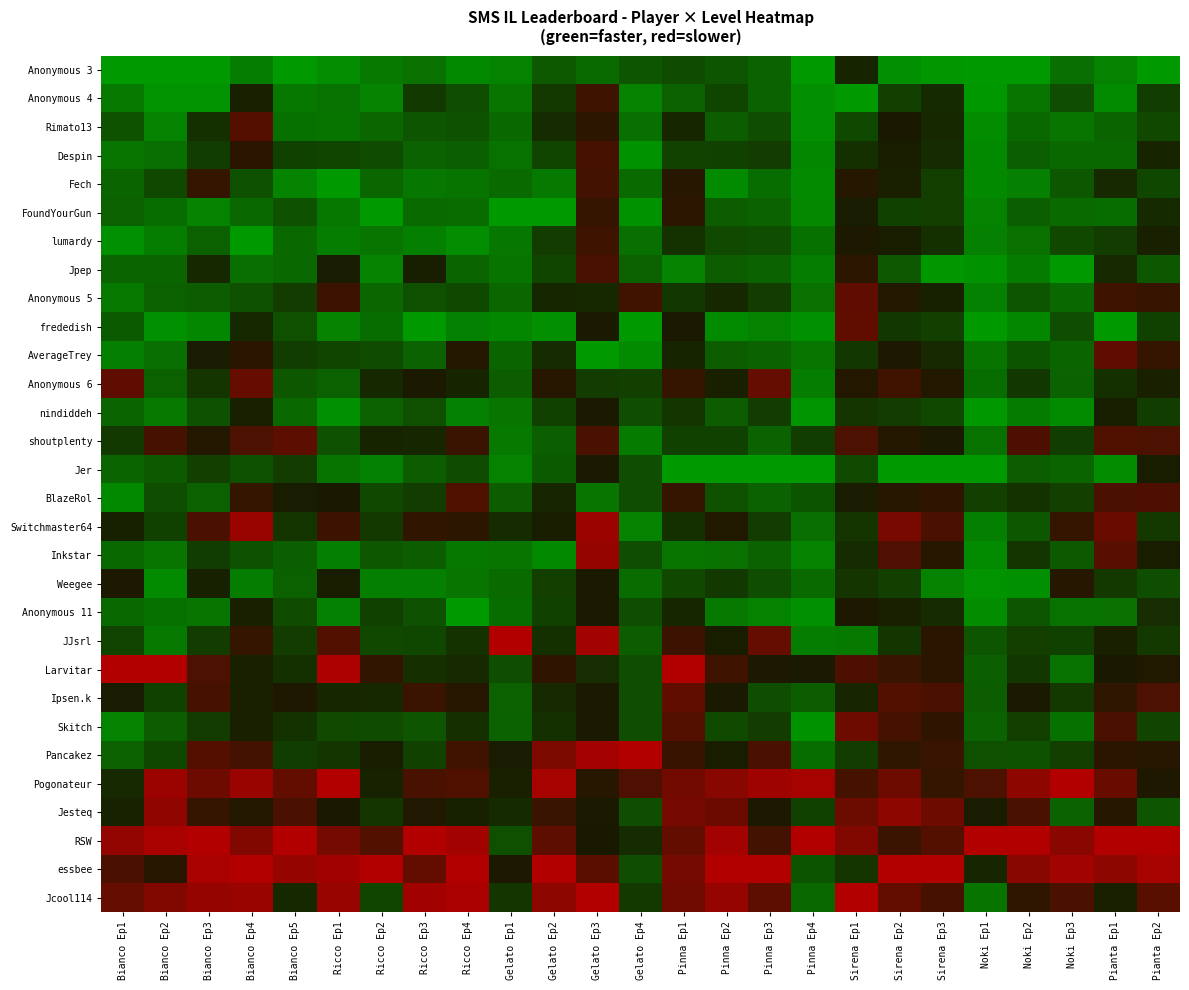

How many distinct data groups are displayed?

30